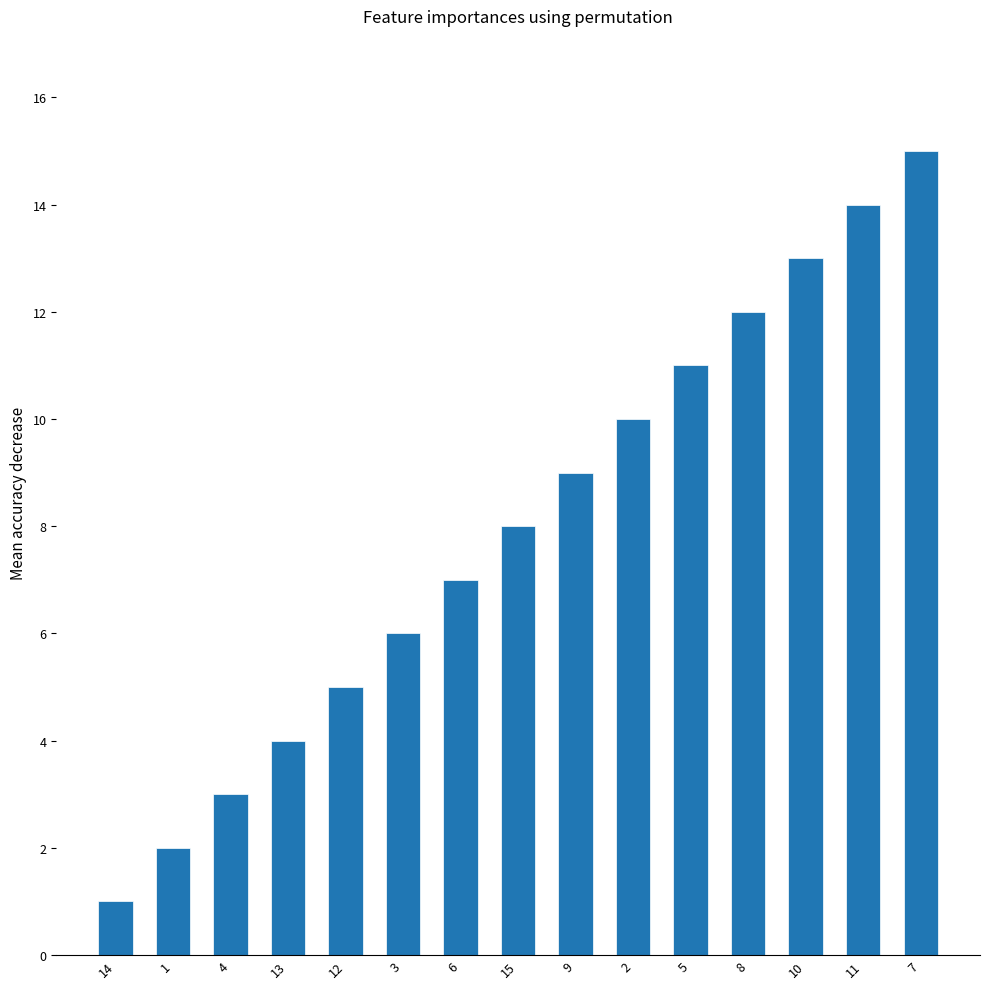

How many categories are shown in the chart?

15